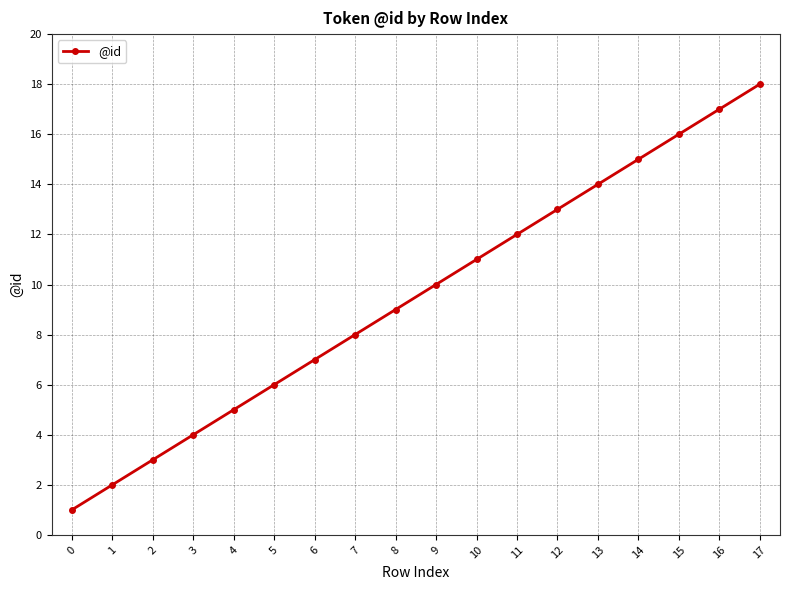

What is the change in value from 15 to 17?

+2